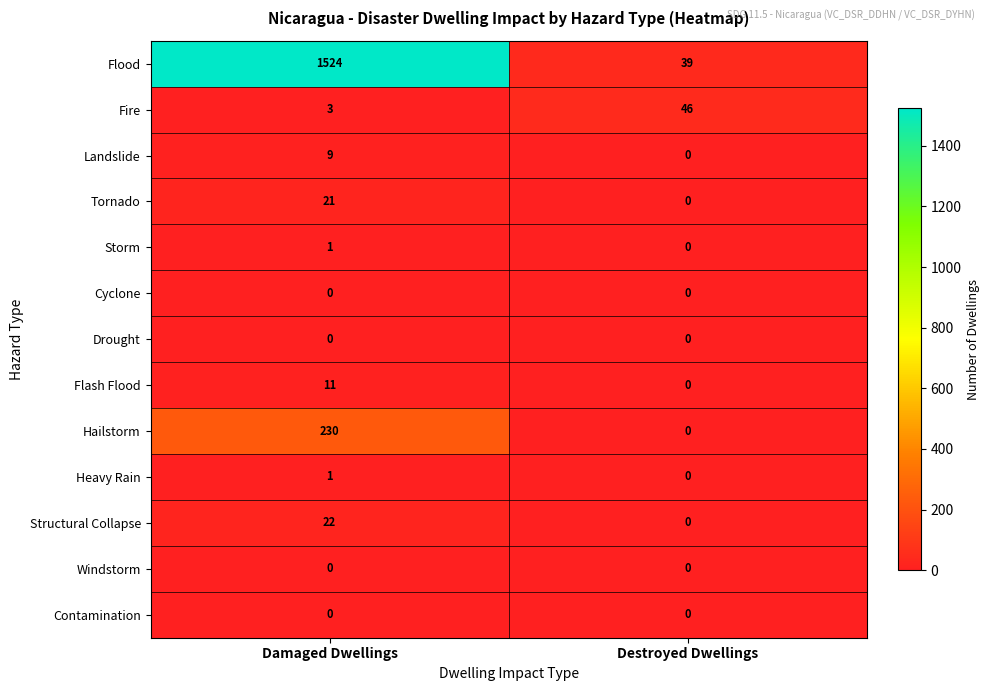

Where is Tornado nearest to the value 10?

Destroyed Dwellings